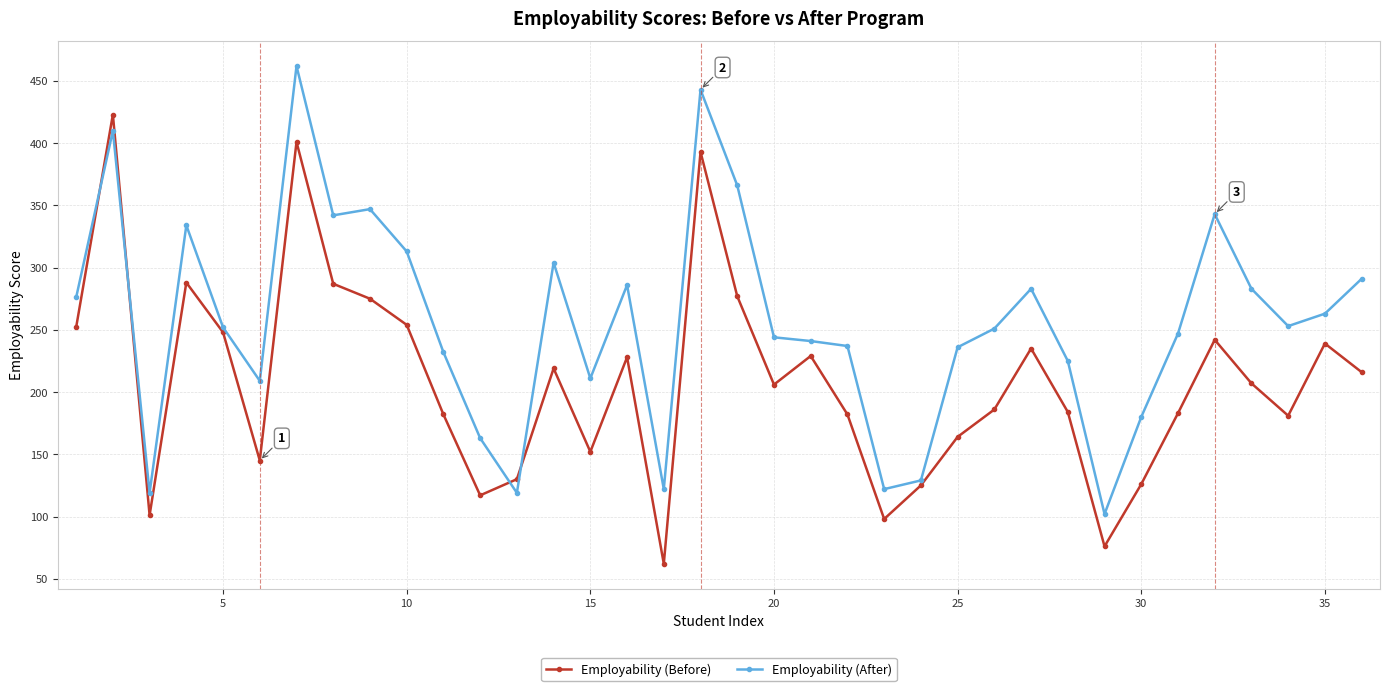

What is the highest value of the Employability (After) series?

462